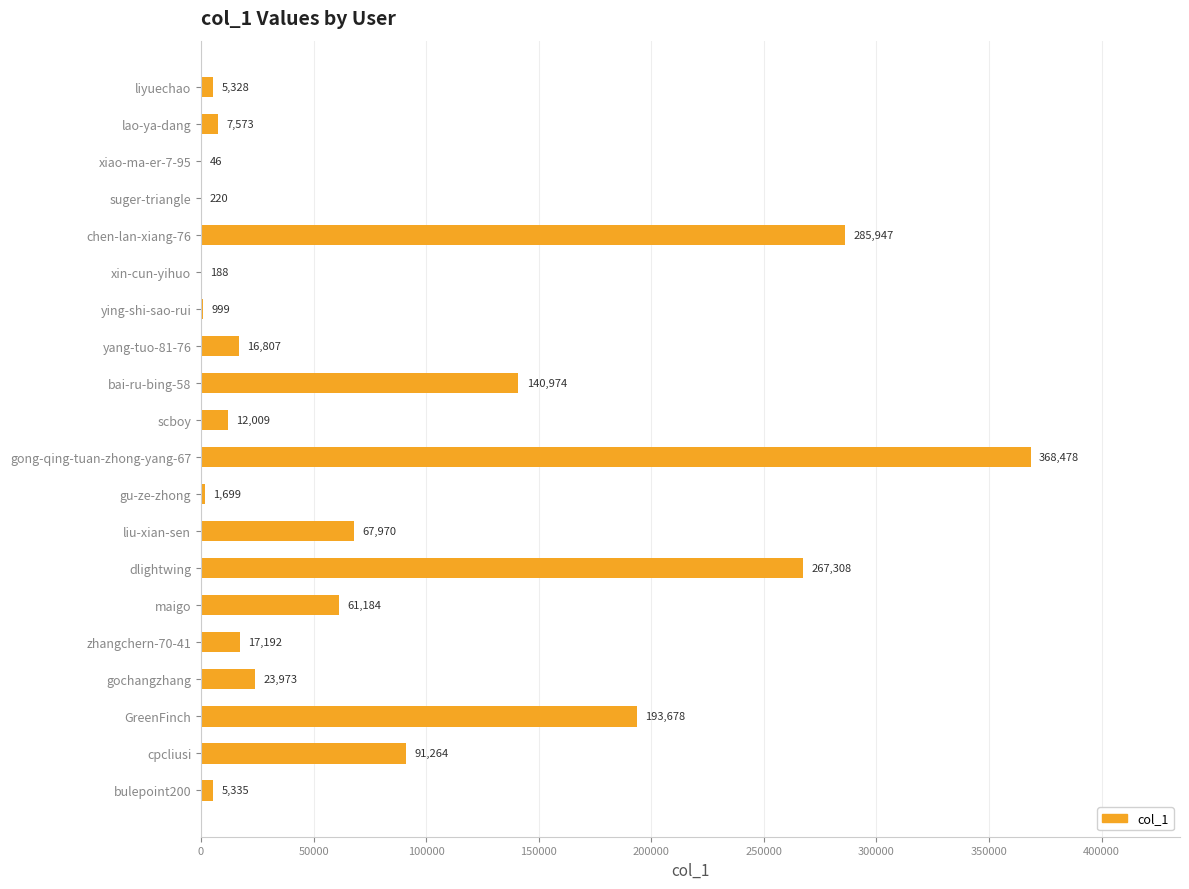

Is it true that the value at gong-qing-tuan-zhong-yang-67 is 657845?

False